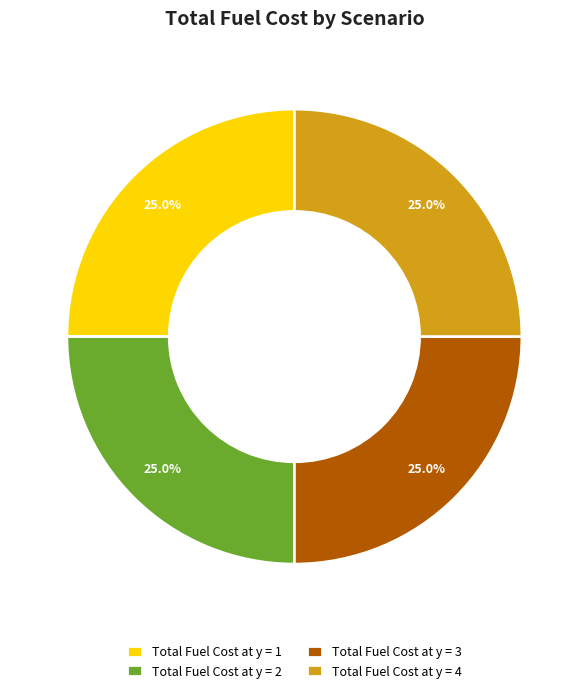

What is the ratio of the value at Total Fuel Cost at y = 3 to the value at Total Fuel Cost at y = 1?

1.0